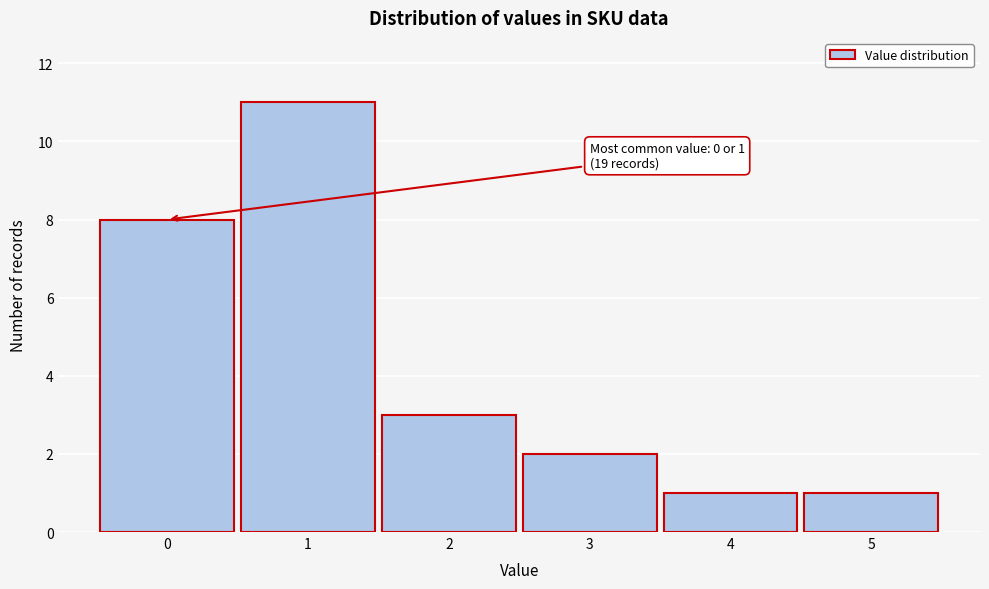

Reading left to right, what are all the values shown in this chart?

0=8	1=11	2=3	3=2	4=1	5=1